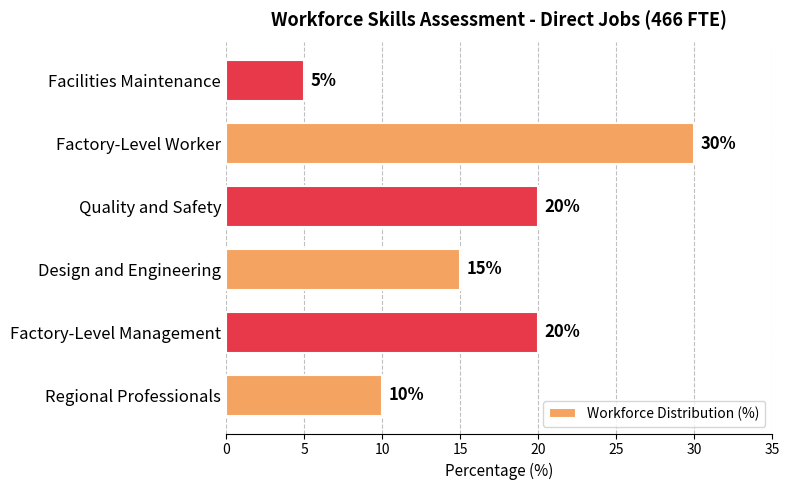

What is the difference between the maximum and minimum values?

25